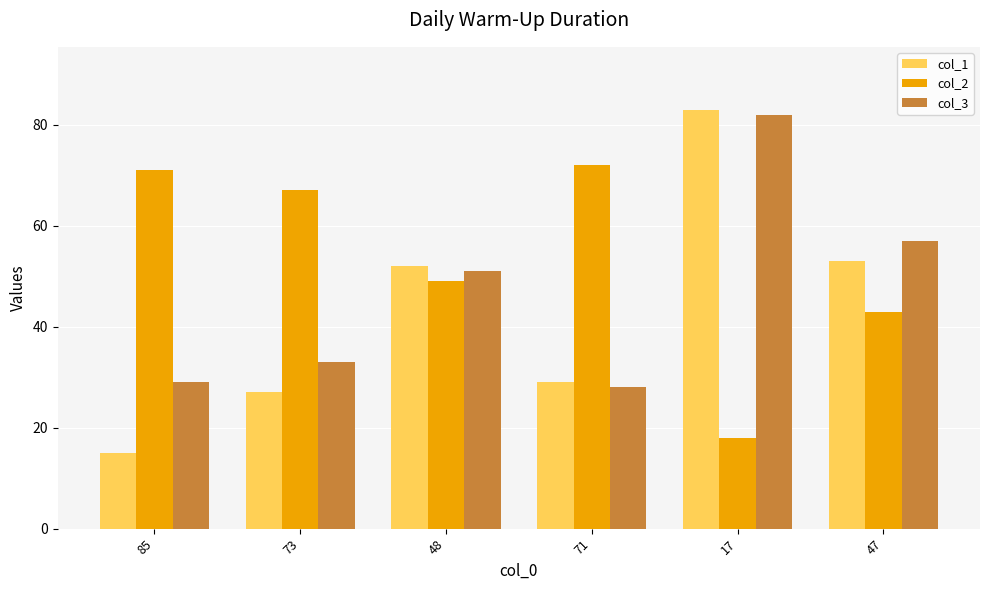

What is the minimum value shown in the chart?

15